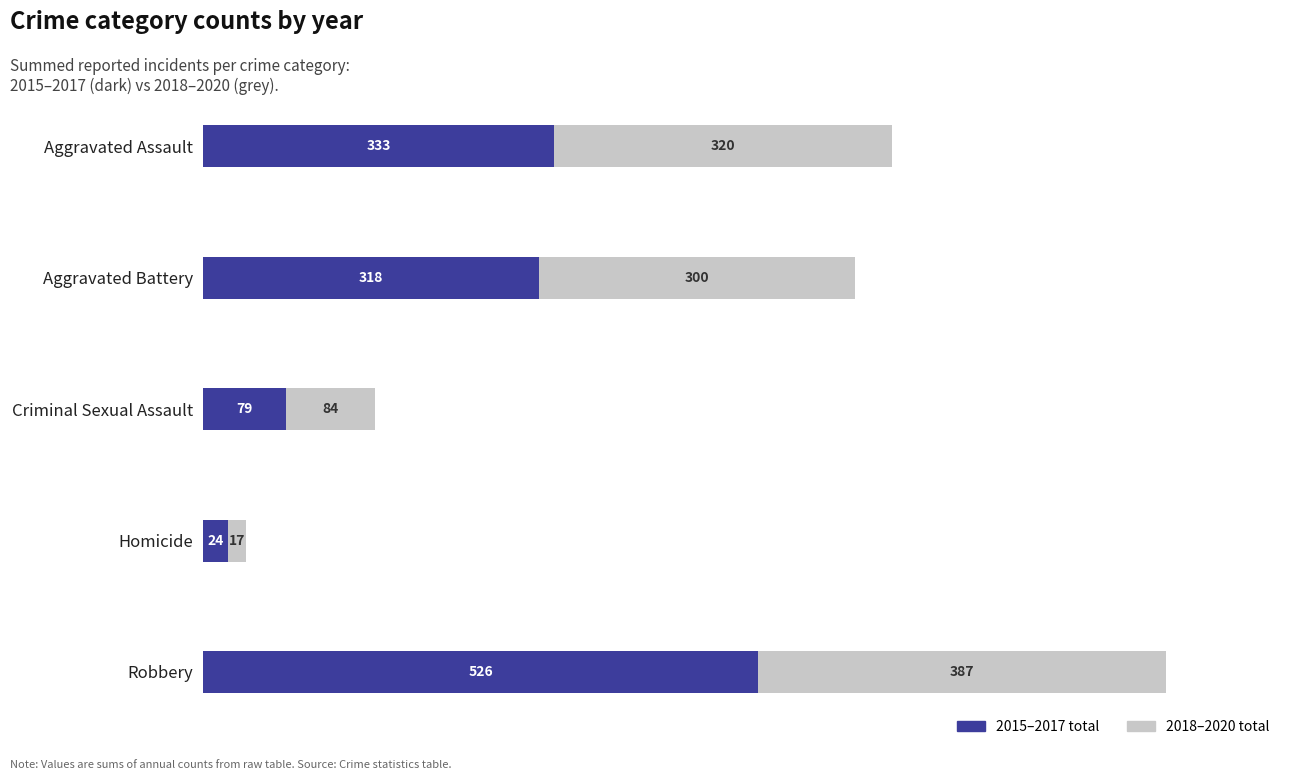

Count the number of categories in the chart.

5